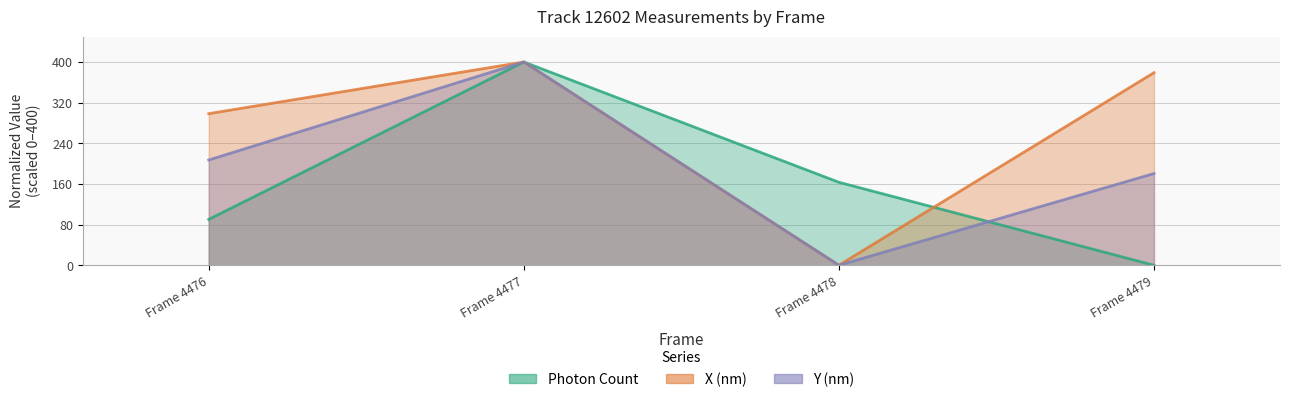

Is the value of Y (nm) at Frame 4478 greater than the value of Photon Count at Frame 4478?

No